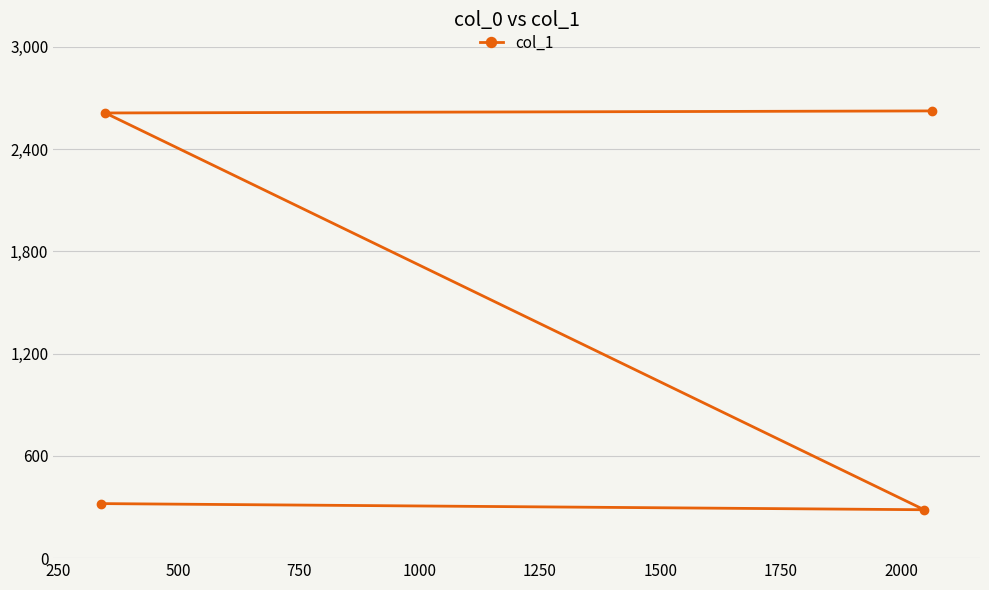

What is the smallest value displayed?

284